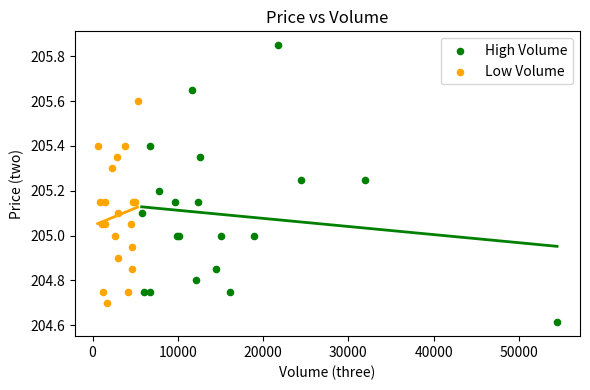

Which series reaches the maximum Y coordinate?

High Volume